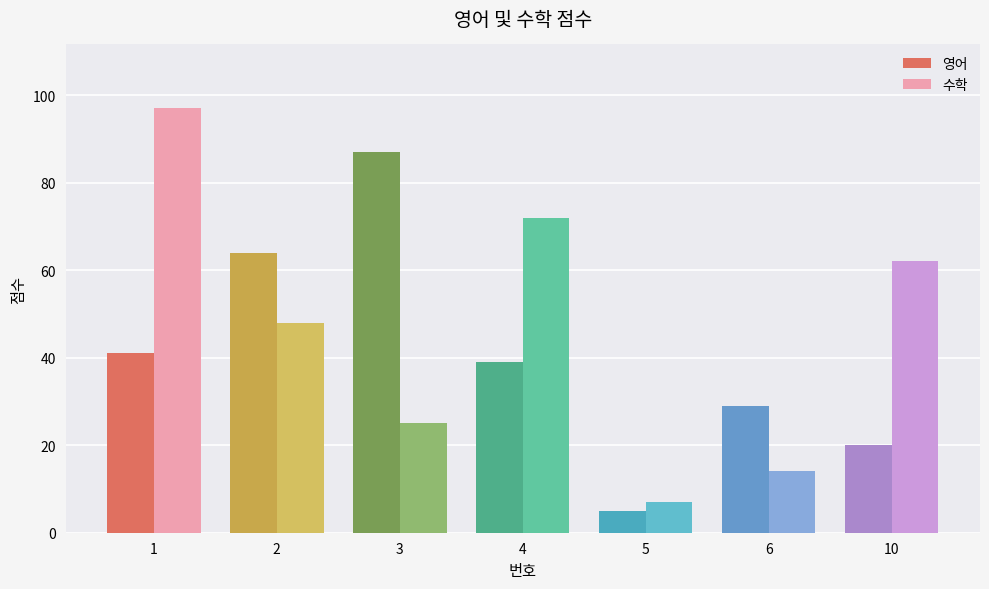

Which series changed the most between 2 and 10?

영어